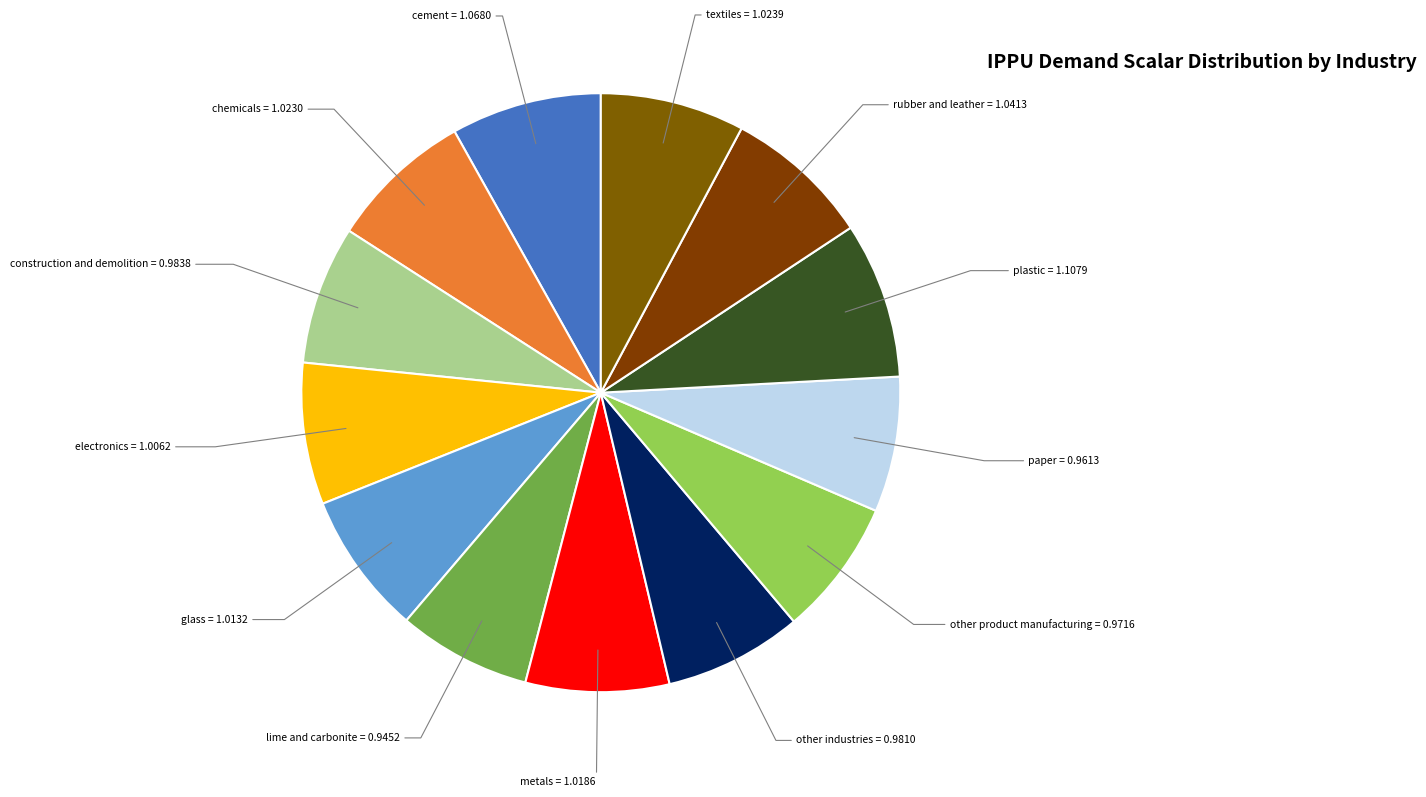

How many slices are in this pie chart?

13